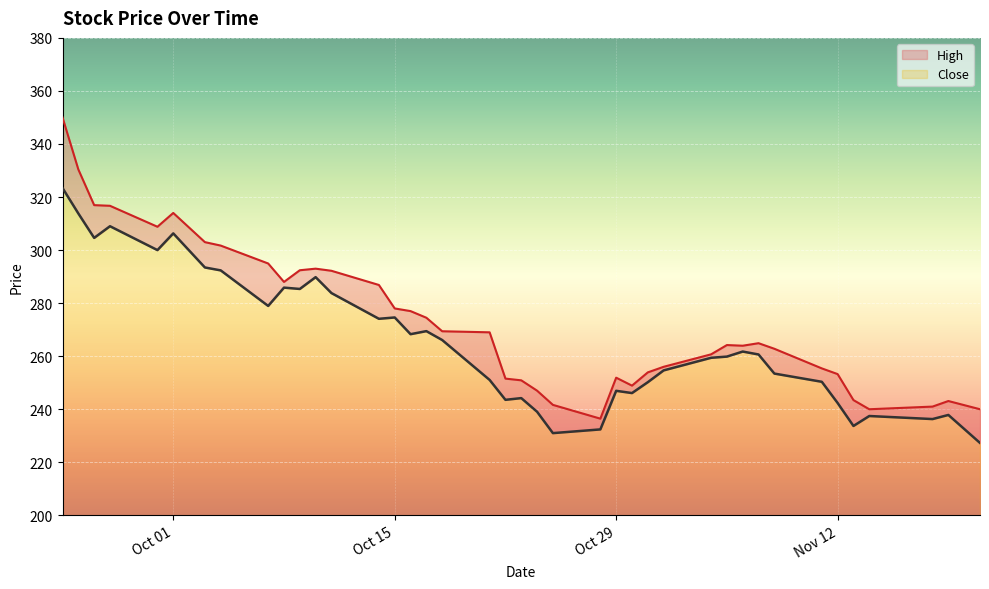

What is the sum of the Close values at 2024-10-31 and 2024-11-11?

500.5